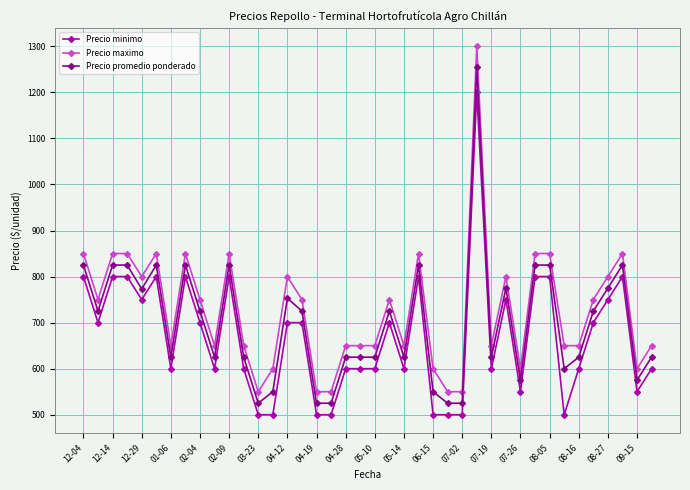

What is the sum of all Precio promedio ponderado values?

27931